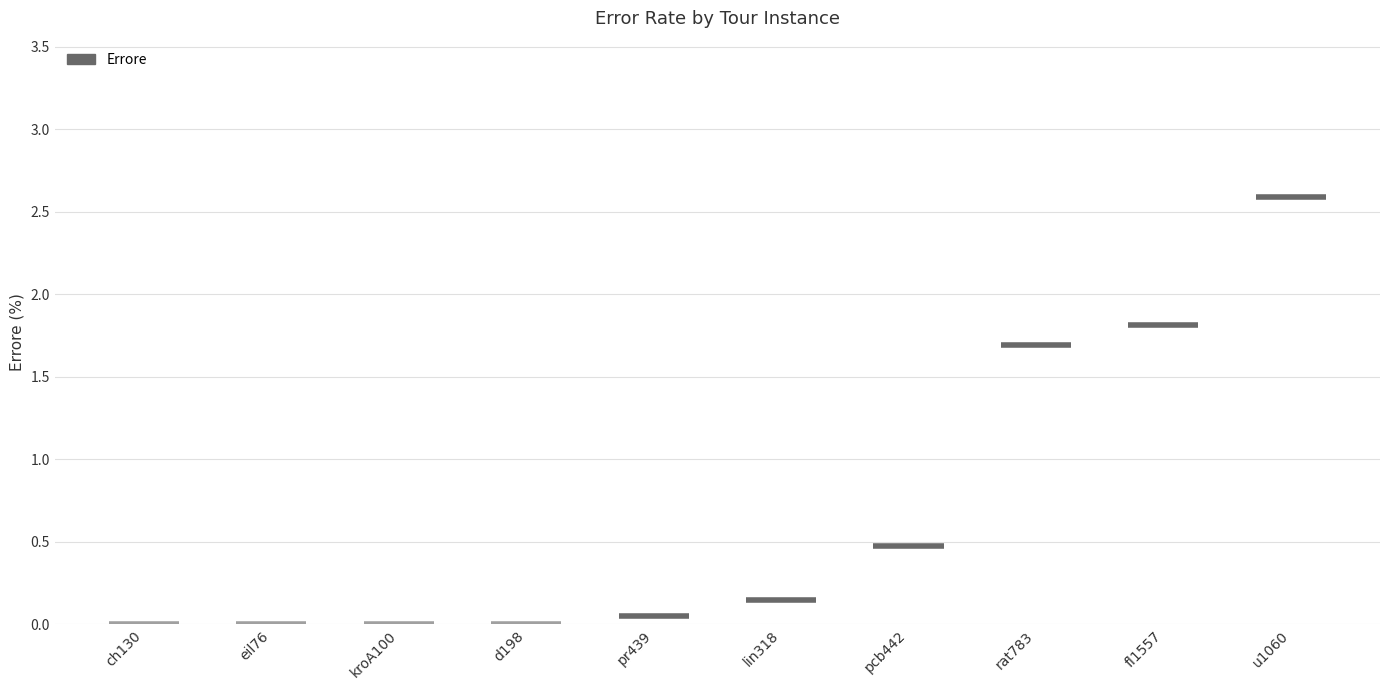

How many values exceed 0?

6